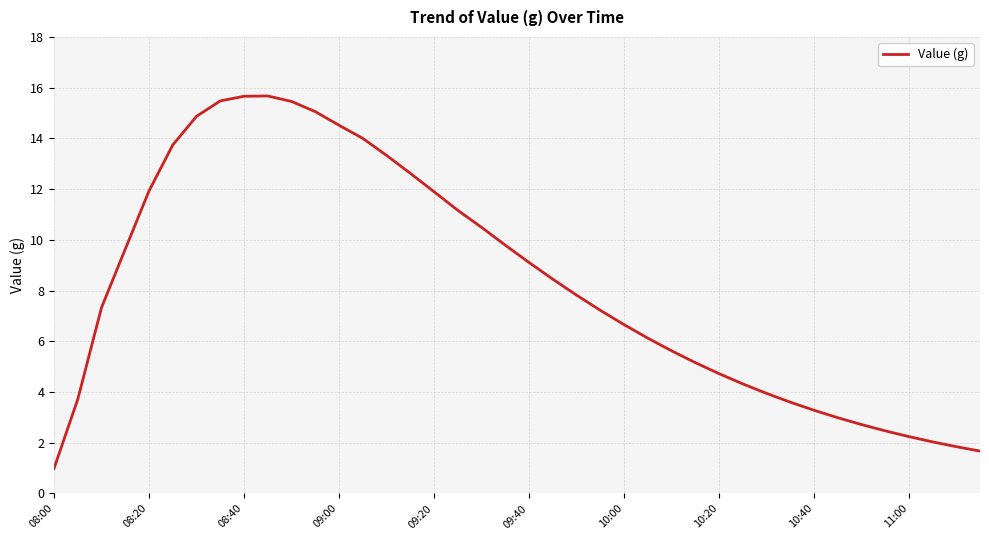

How many values are below 7?

18